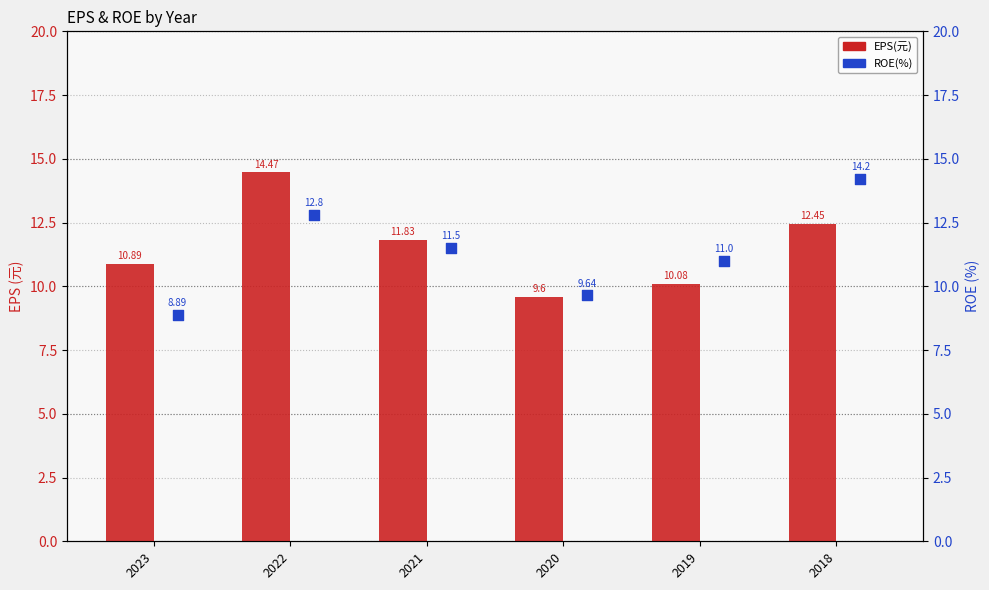

Which series contains the highest Y value?

EPS(元)